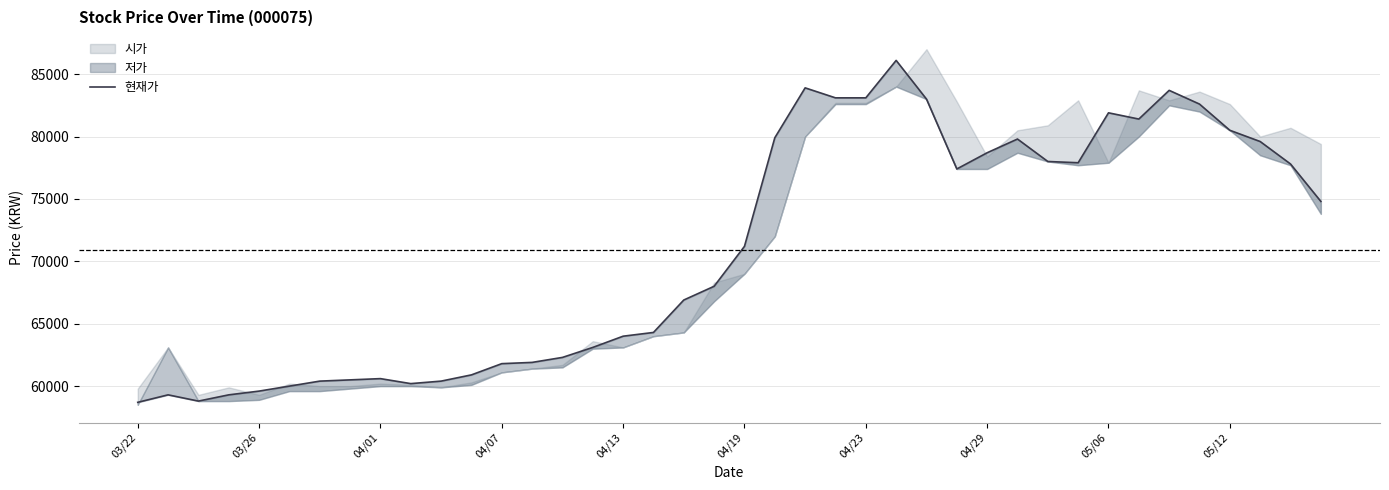

How many interior local peaks (higher than both neighbors) does the data have?

7